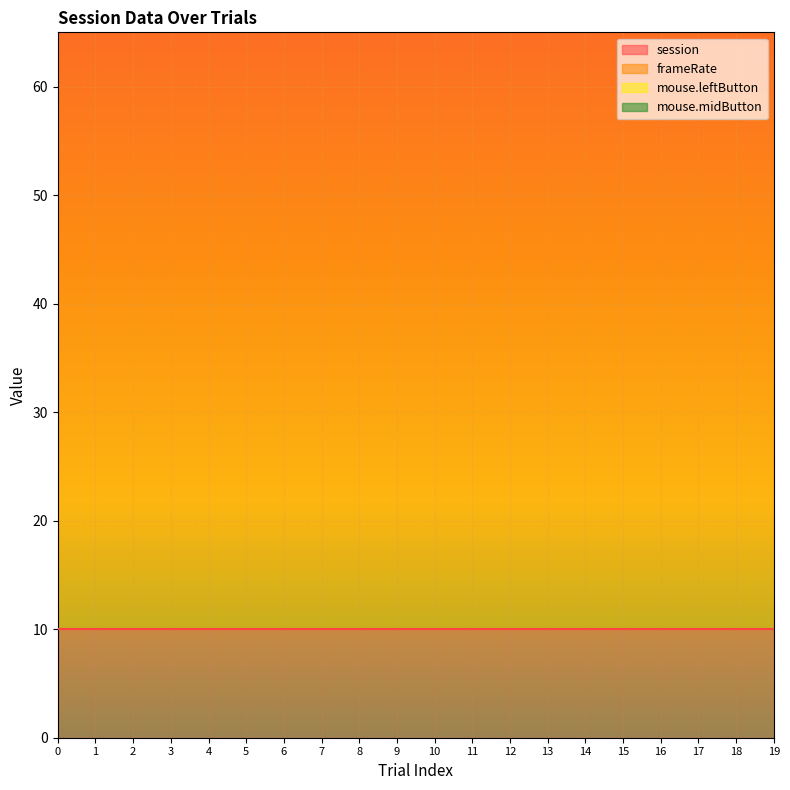

What is the value of the mouse.leftButton point at the 9th from the left?

1.0